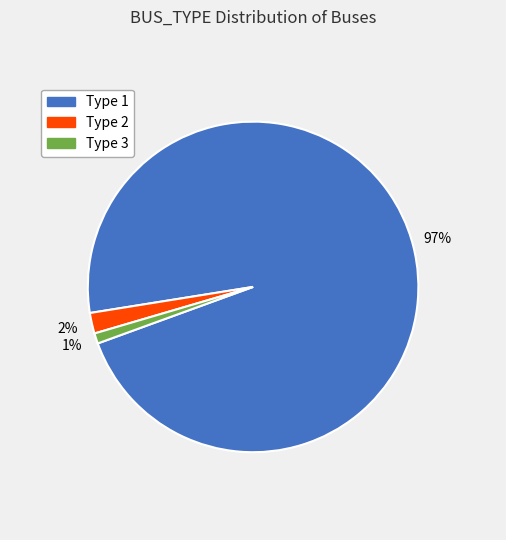

To the nearest percent, what is the average slice percentage?

33%